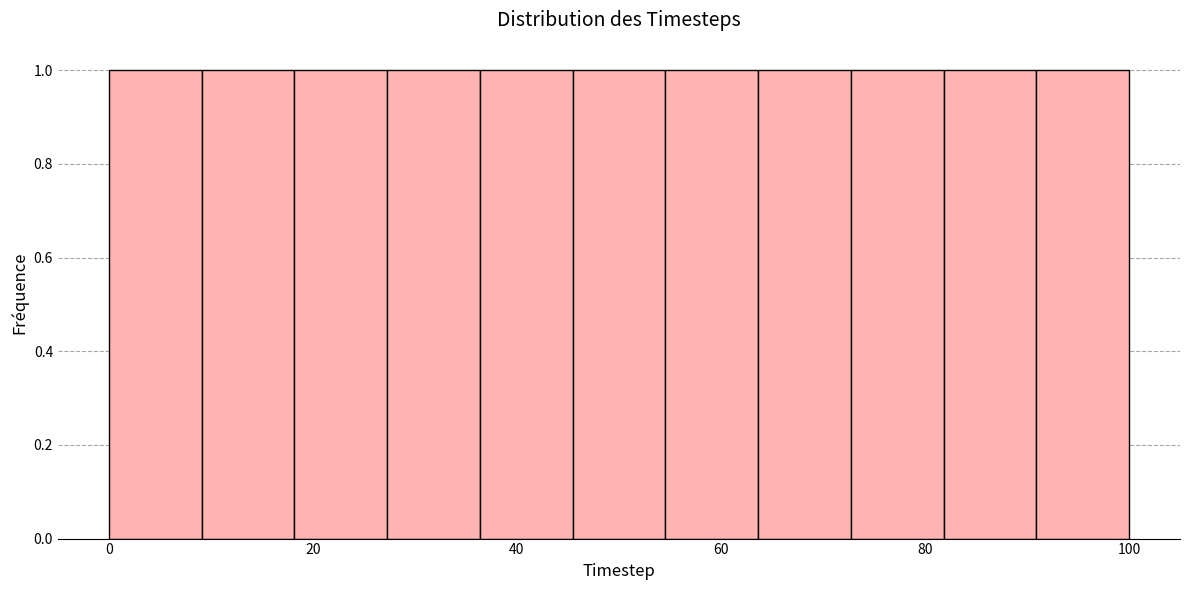

What is the height of the bar covering 28 to 36 on the x-axis? Neither the bar edges nor the heights are printed on the chart, so give them approximately, as read against the axes.

1